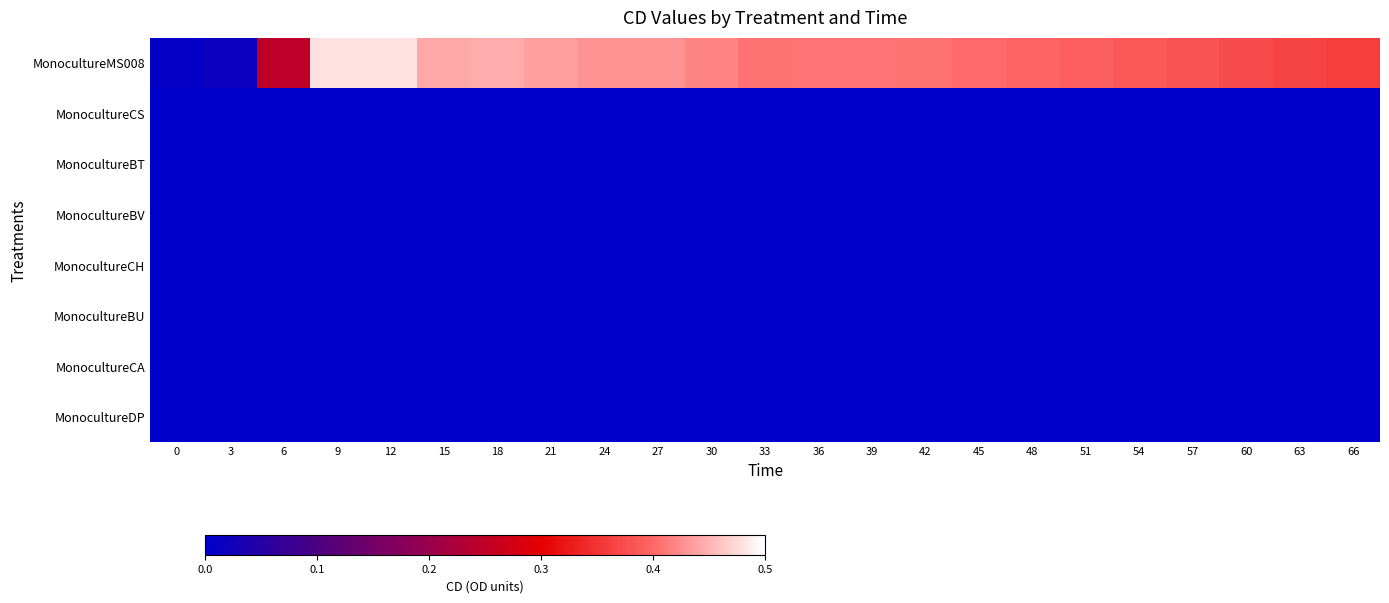

Which has a higher value, 30 or 21?

21